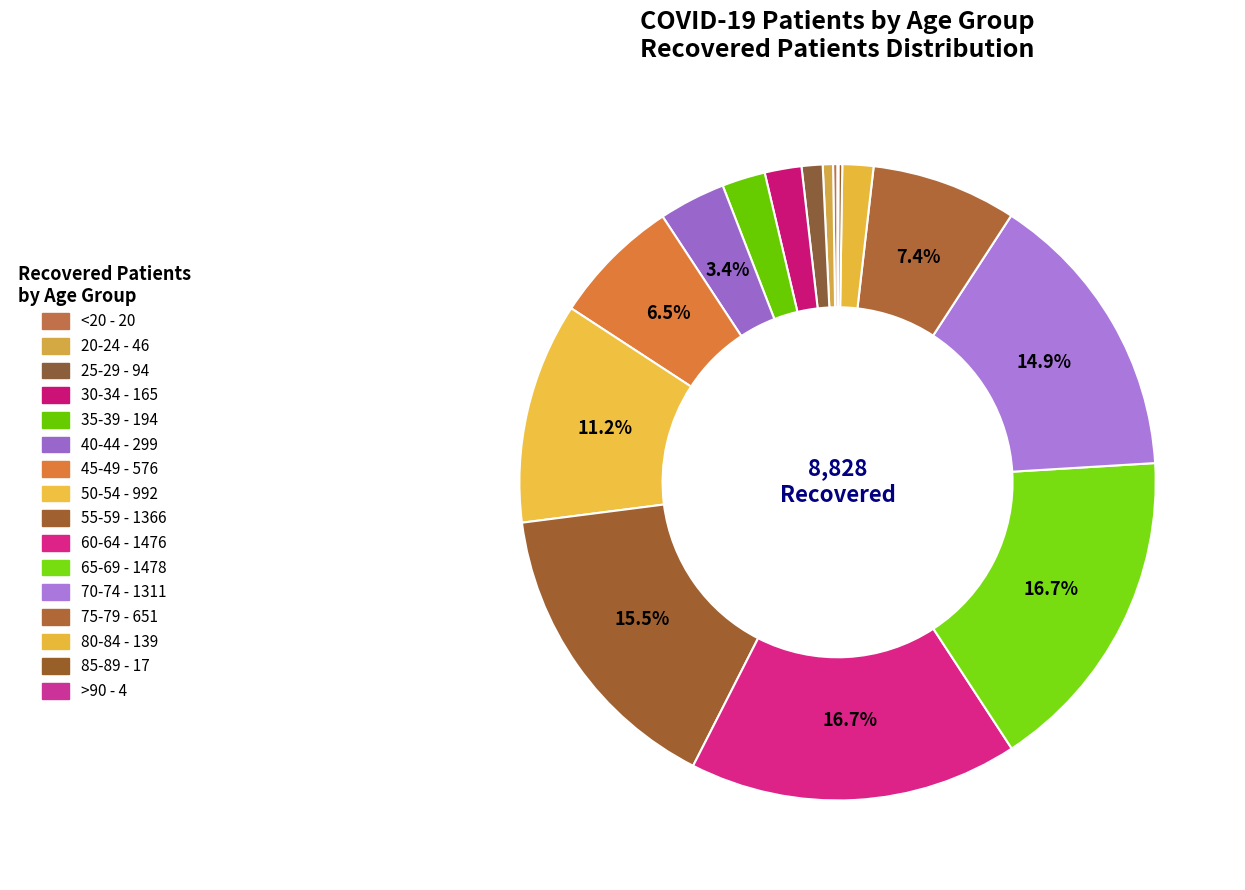

Rank the categories by value from highest to lowest.

65-69, 60-64, 55-59, 70-74, 50-54, 75-79, 45-49, 40-44, 35-39, 30-34, 80-84, 25-29, 20-24, <20, 85-89, >90